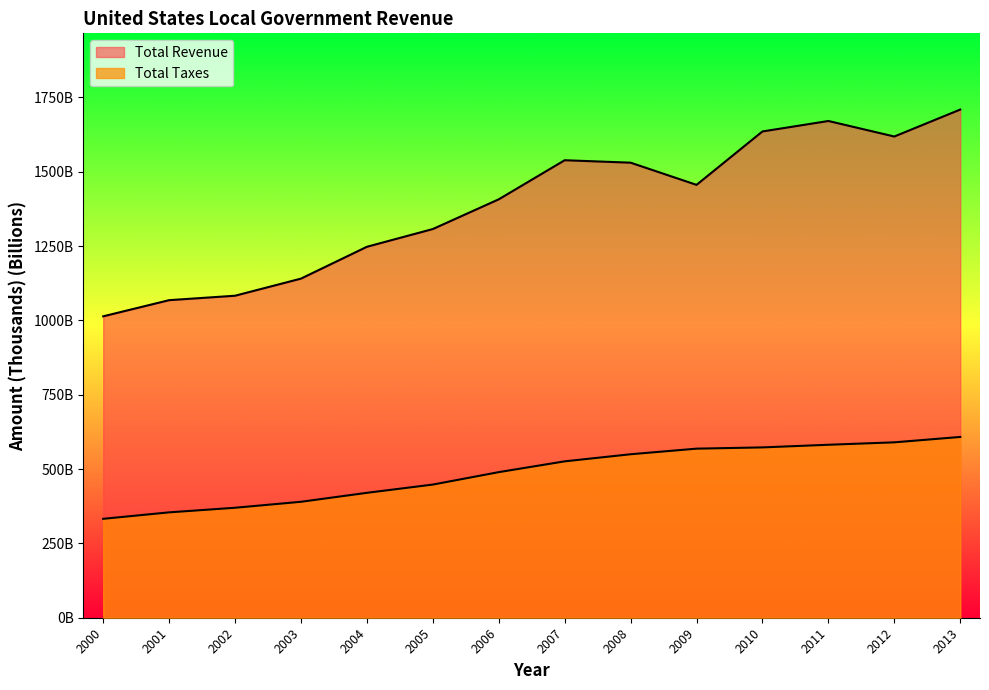

True or false: Total Revenue has a value of 1709.3 at 2013.

True